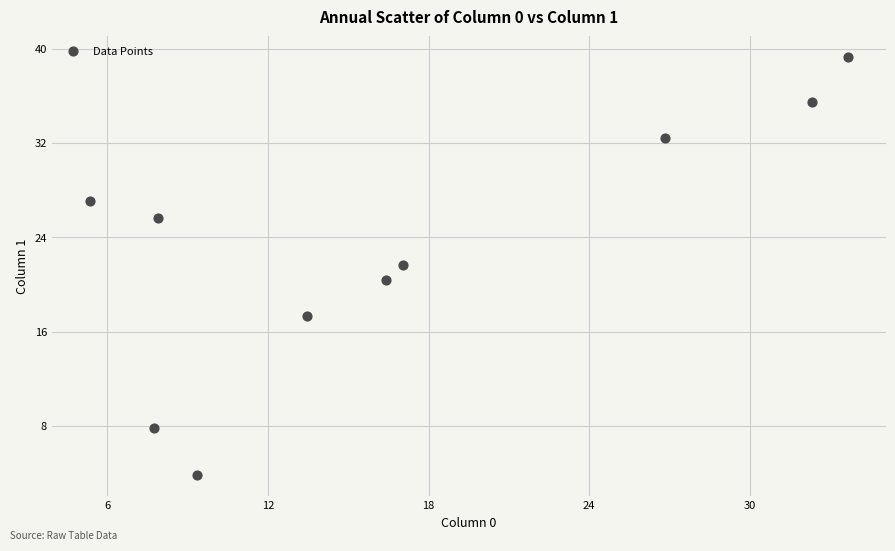

What is the range of X values (max minus min)?

28.3